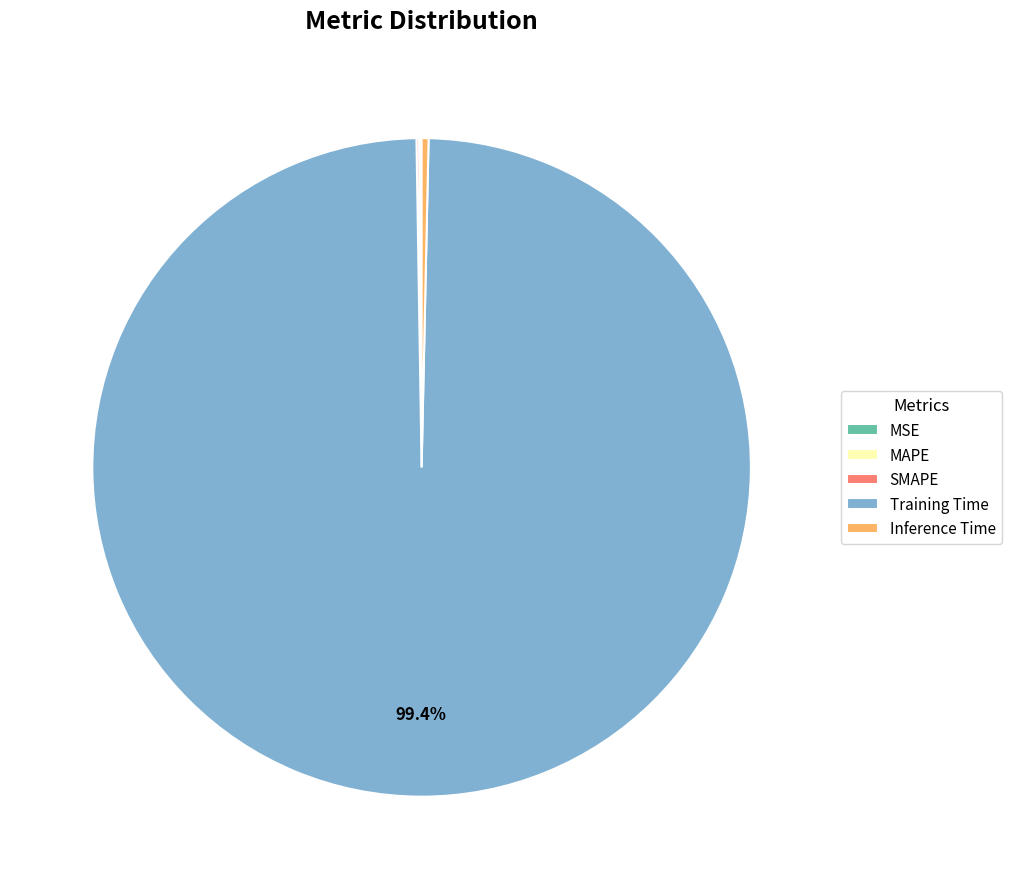

Which slice represents more than half of the pie?

Training Time